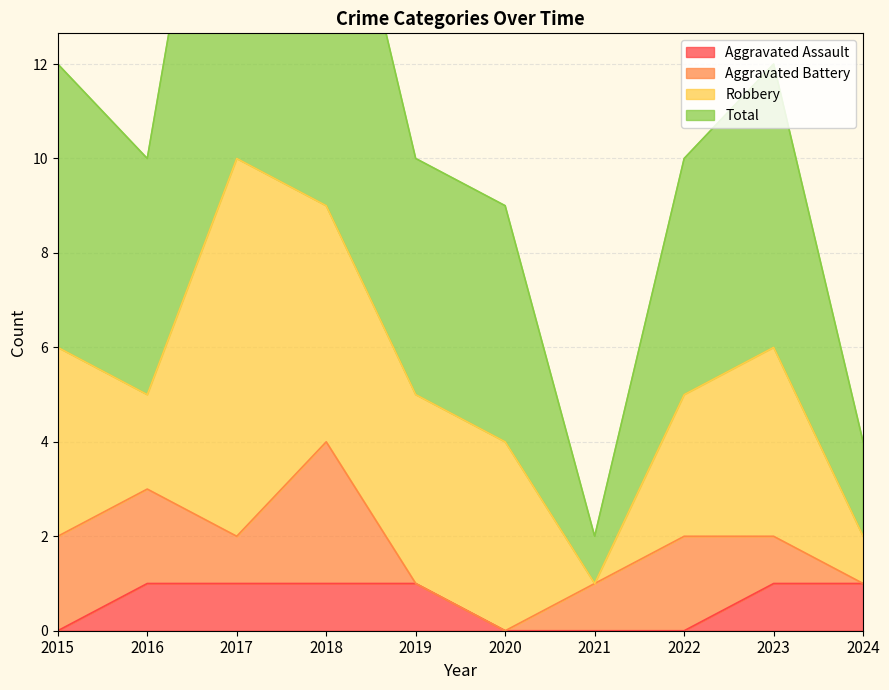

In Total, how many points are higher than both neighbors (excluding endpoints)?

2